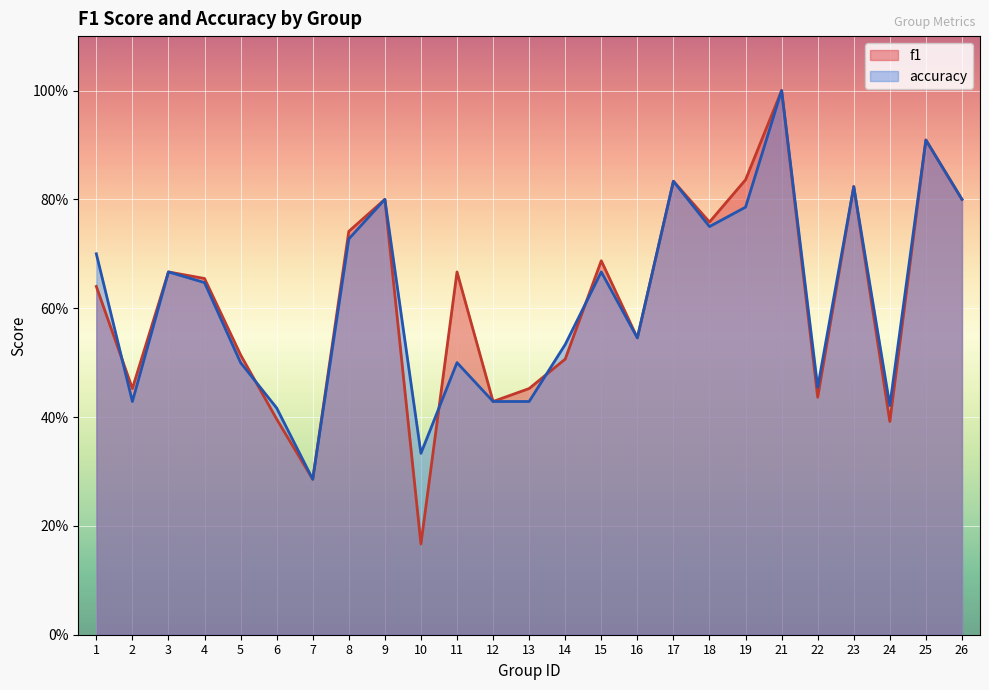

At how many categories does at least one series exceed 0?

25